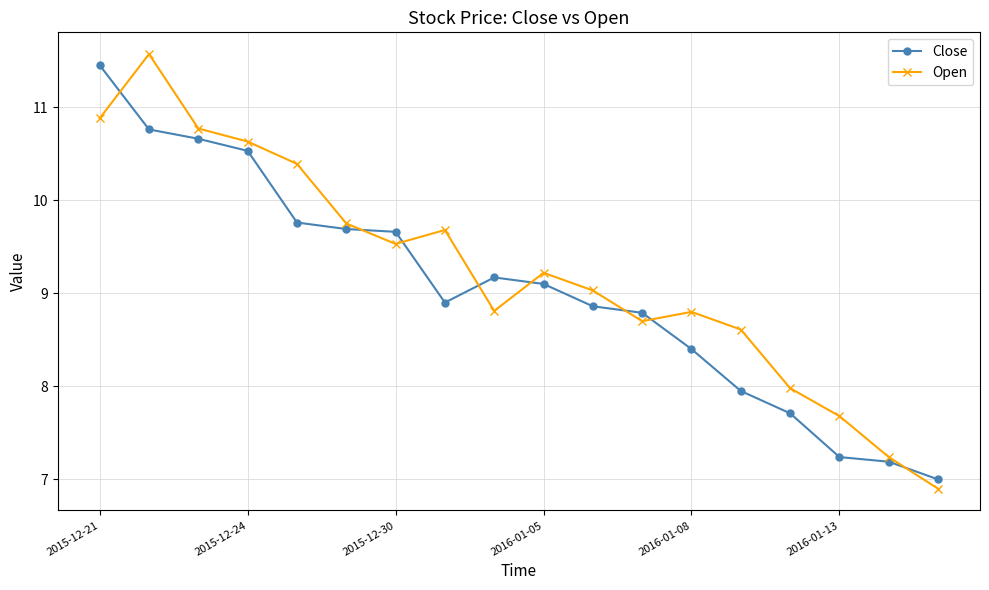

True or false: Open has more than 0 points higher than both neighbors.

True